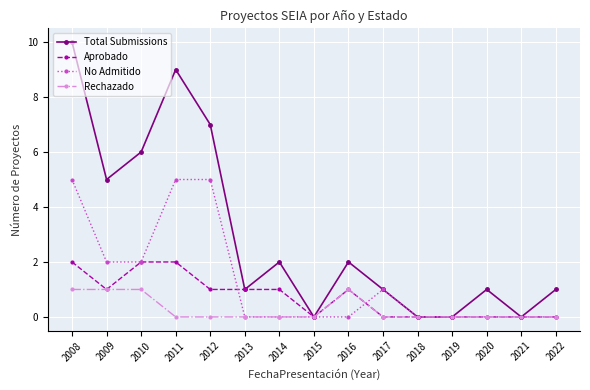

Is it true that Rechazado equals 0 at 2014?

True